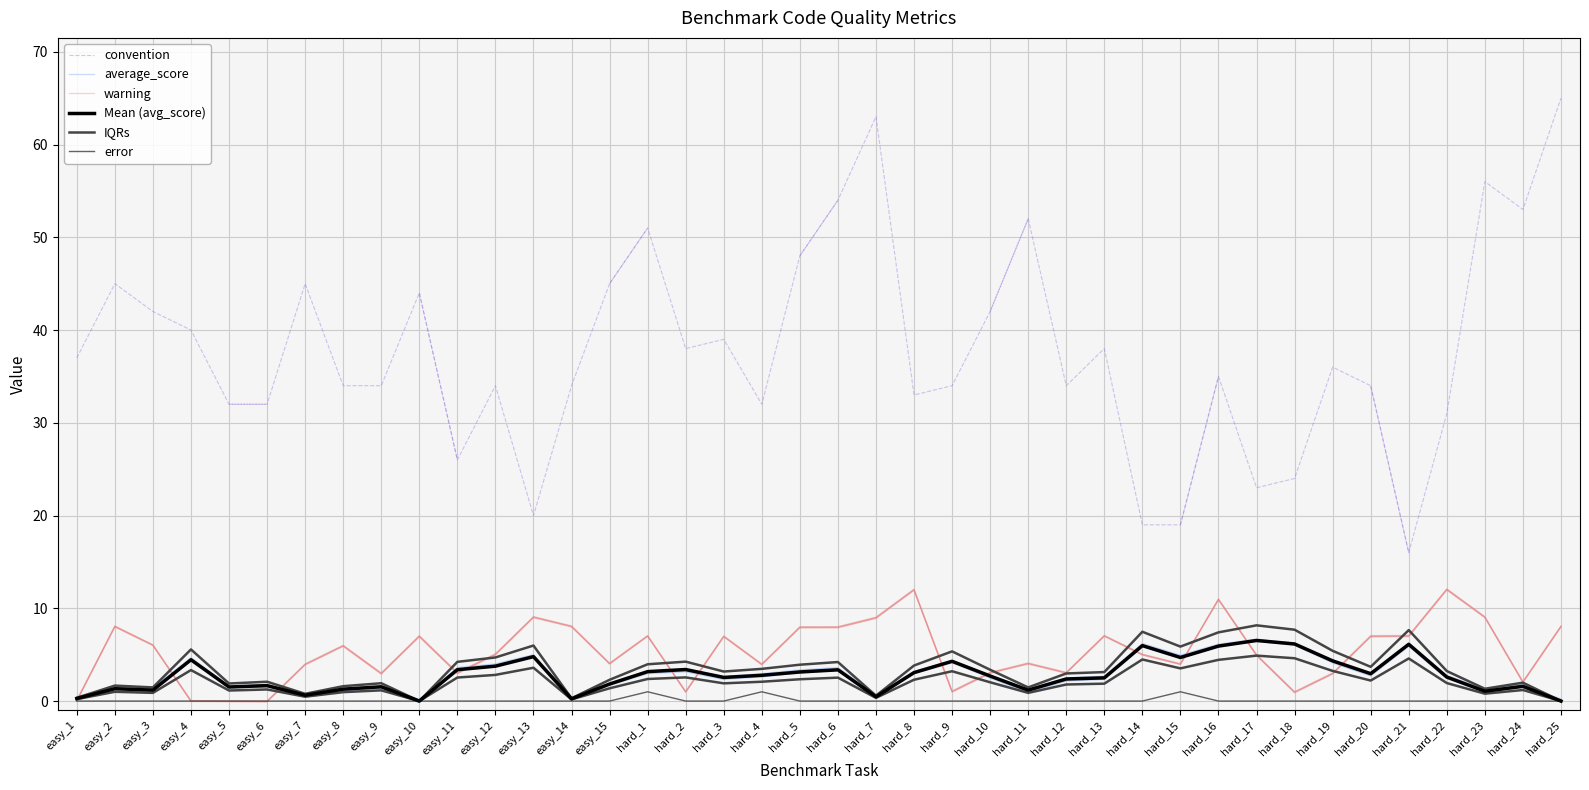

What position from the left is easy_14?

14